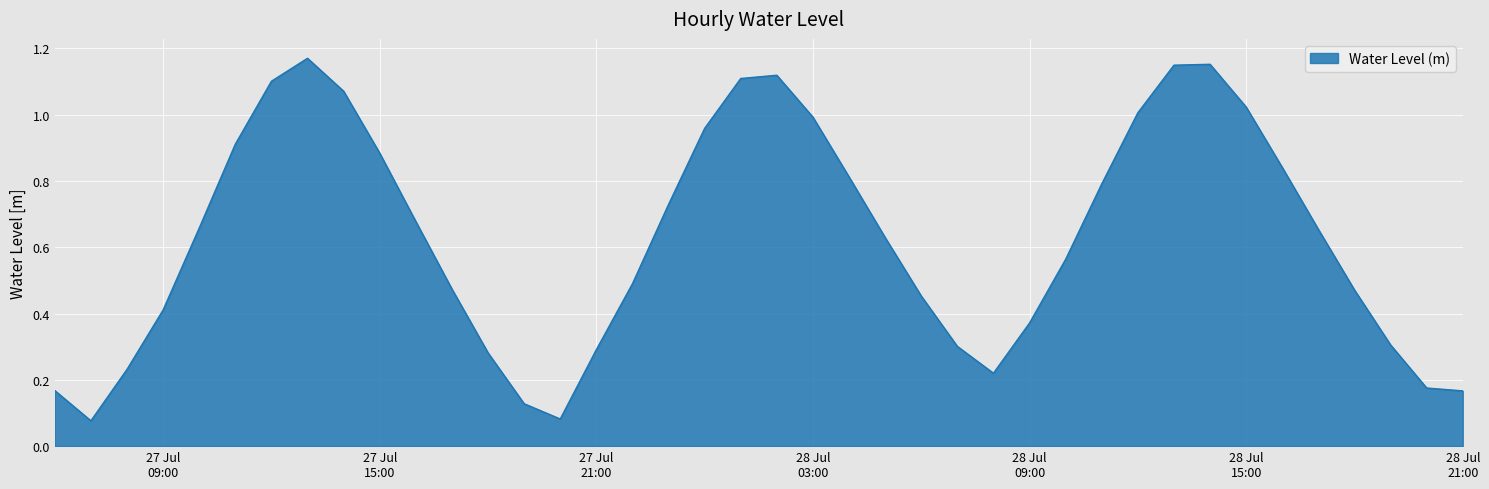

Does the chart have visible grid lines?

Yes